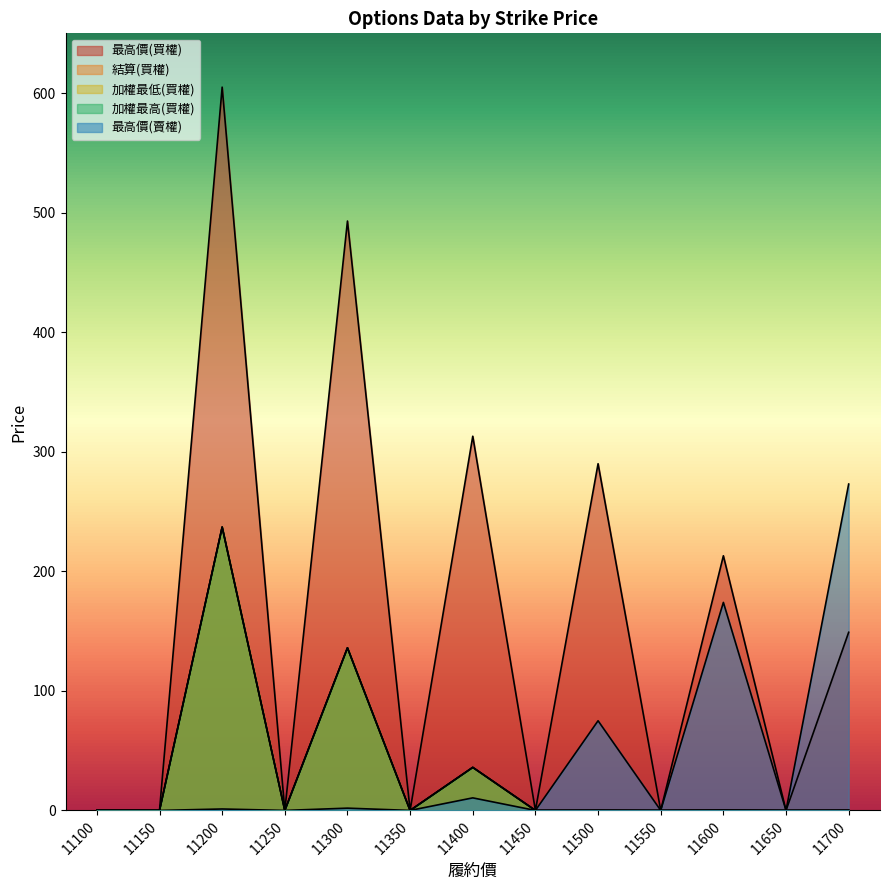

What is the sum of the 加權最低(買權) values at 11500 and 11300?

136.1